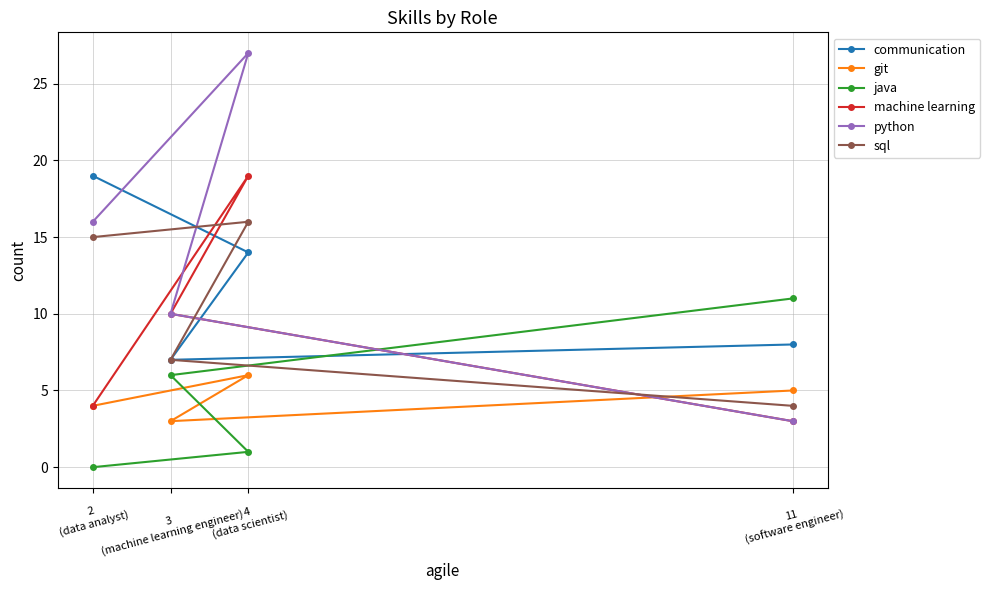

At which category does machine learning reach its first local peak?

4
(data scientist)